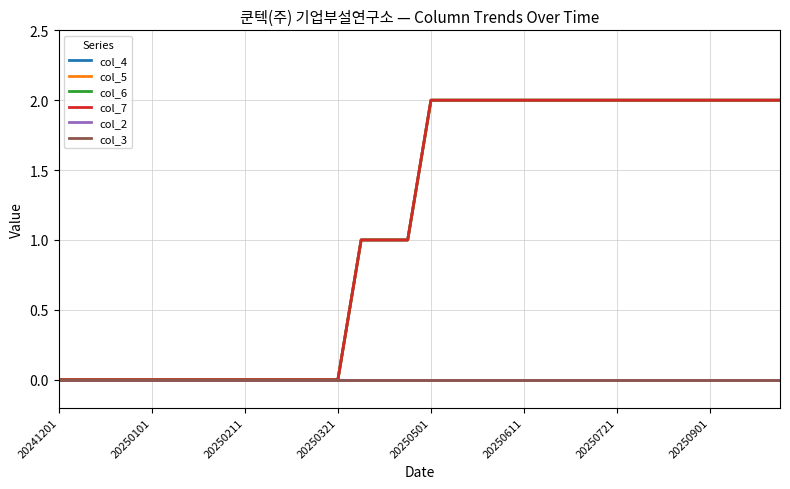

What is the average value of the col_6 series?

1